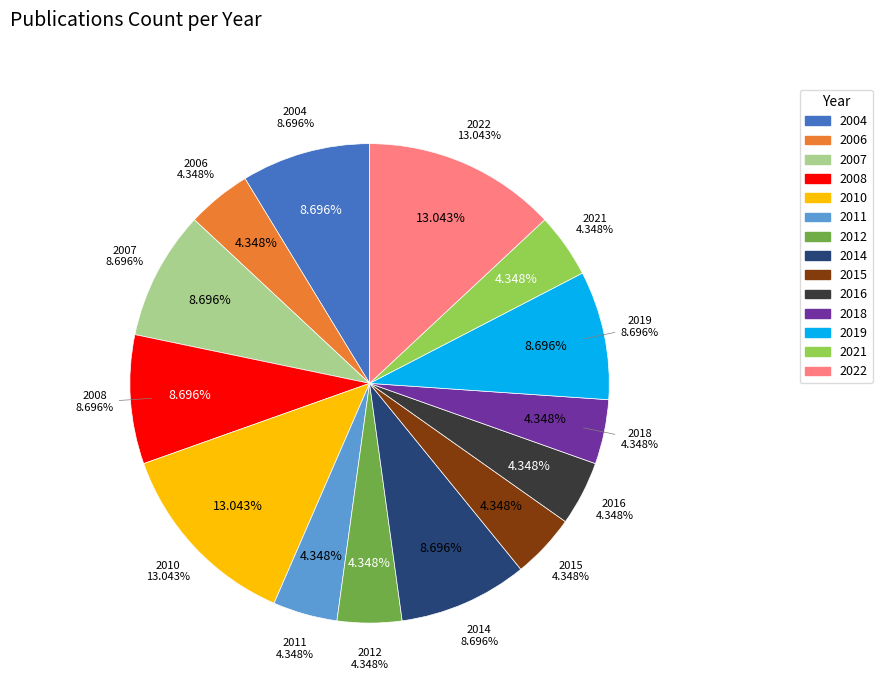

To the nearest percent, what is the combined percentage of 2019 and 2021?

13%